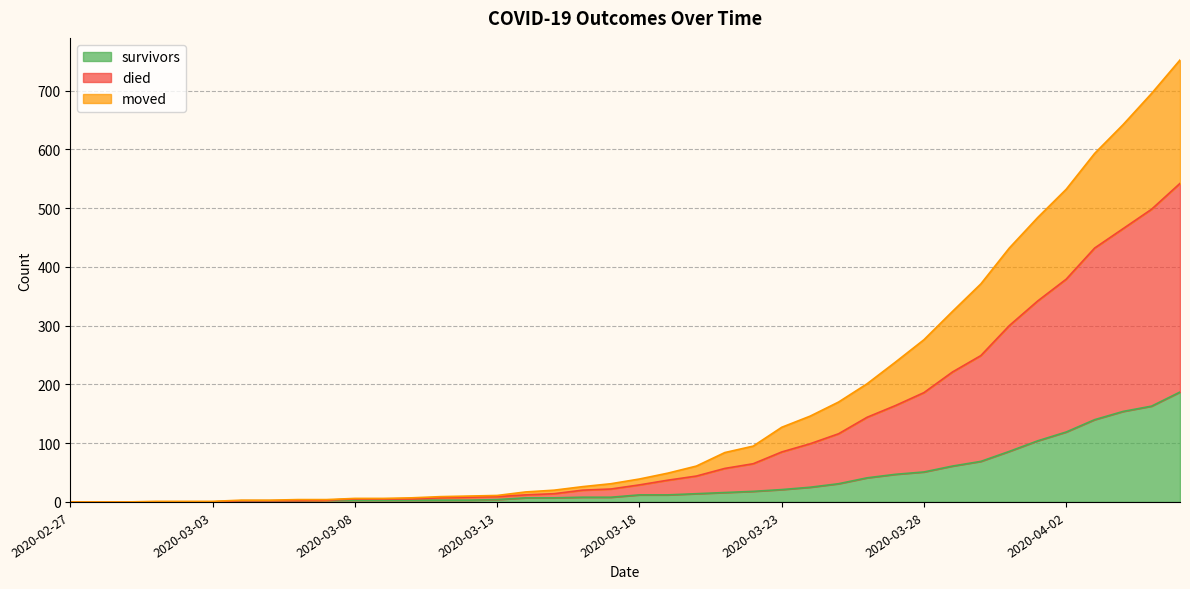

At which category is the sum across all series the highest?

2020-04-06